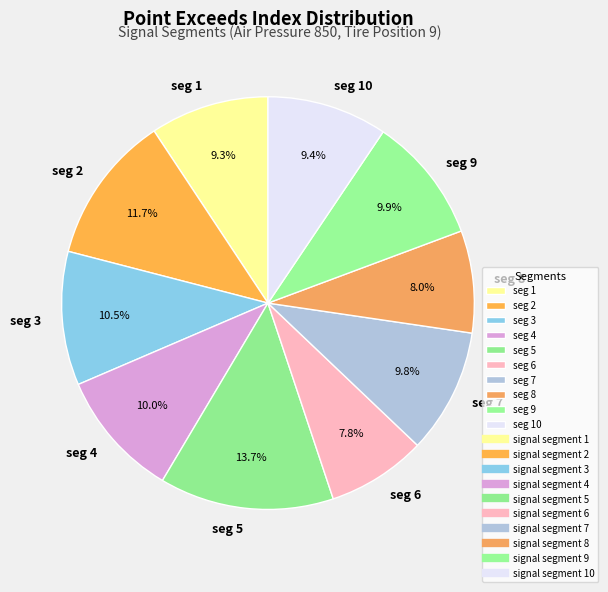

How many slices are in this pie chart?

10